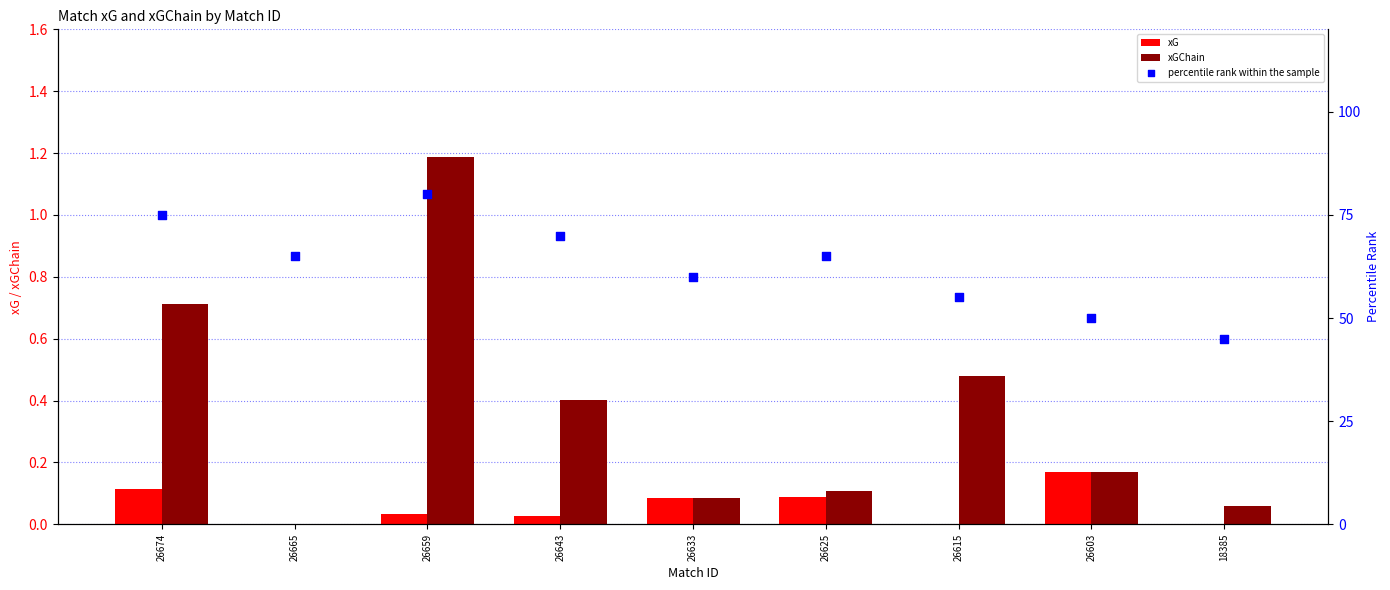

Which series contains the lowest Y value?

xG